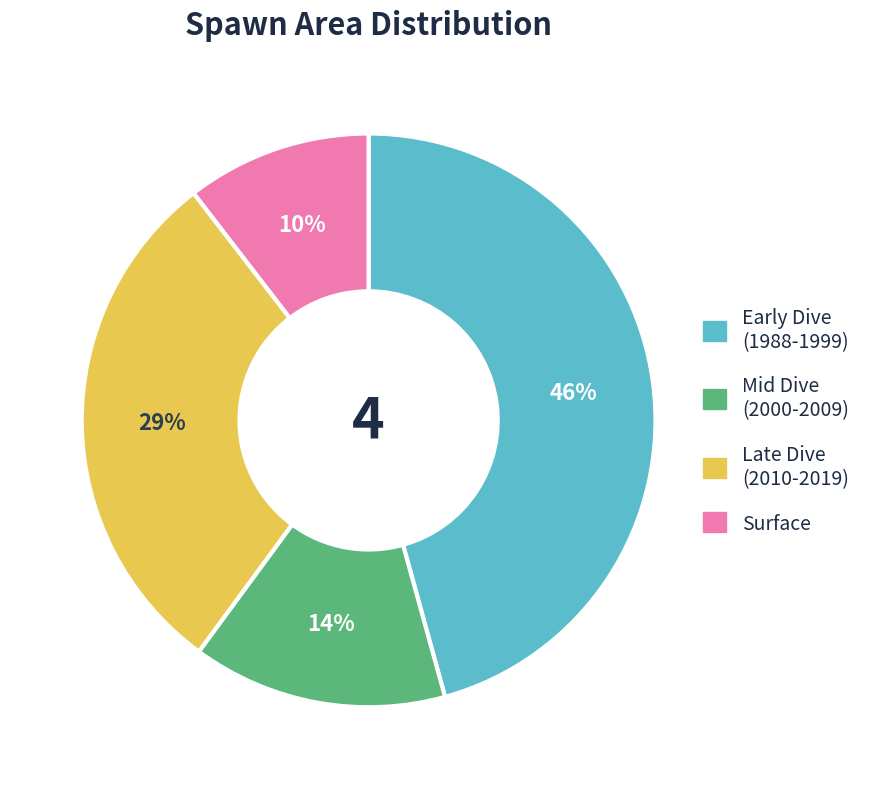

To the nearest percent, what is the average slice percentage?

25%